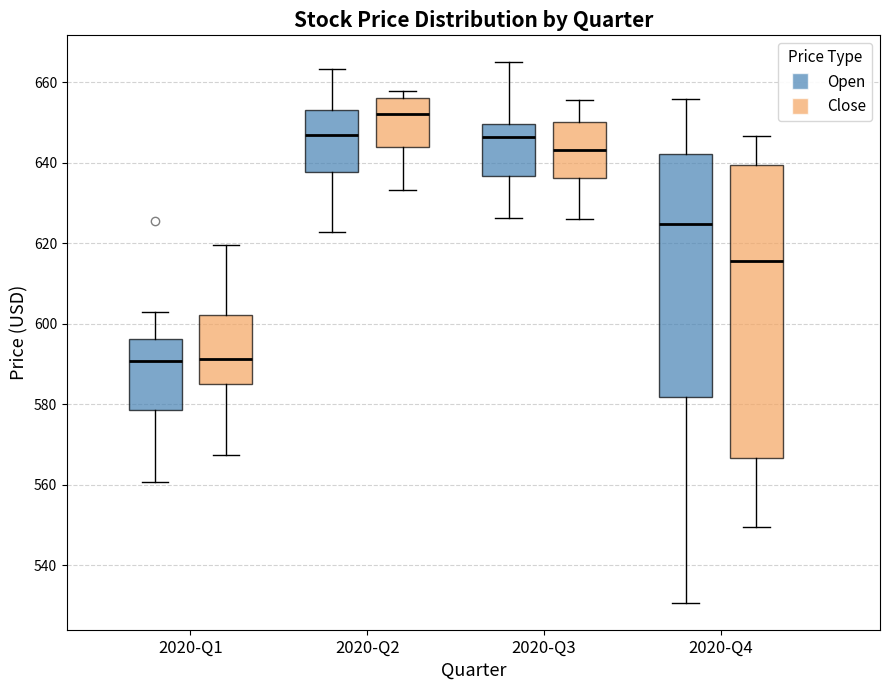

Which box is the tallest, from its lower edge to its upper edge?

2020-Q4 (Close)